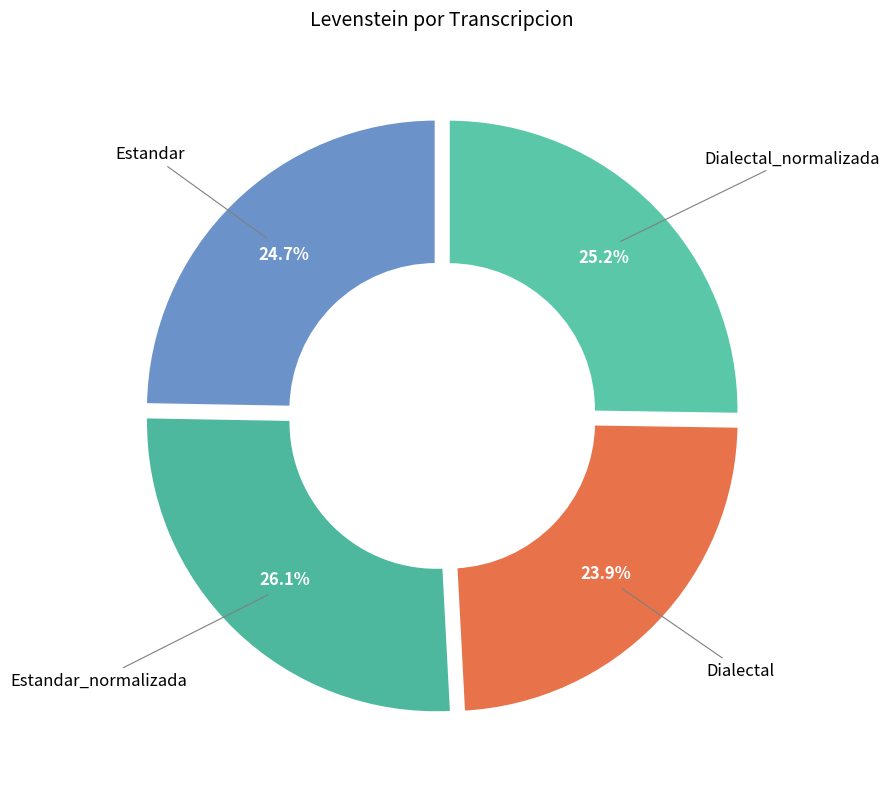

Rank the categories by value from highest to lowest.

Estandar_normalizada, Dialectal_normalizada, Estandar, Dialectal